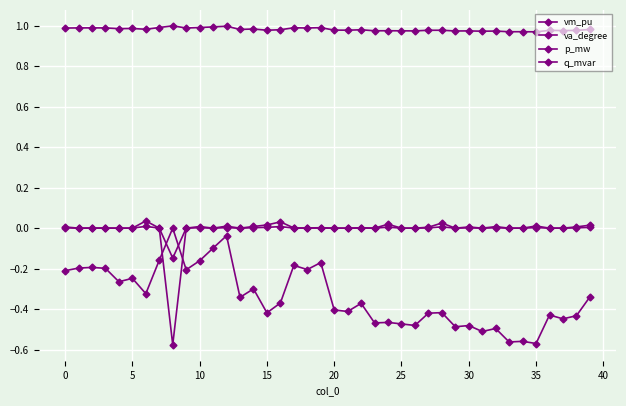

True or false: va_degree has more than 1 points higher than both neighbors.

True